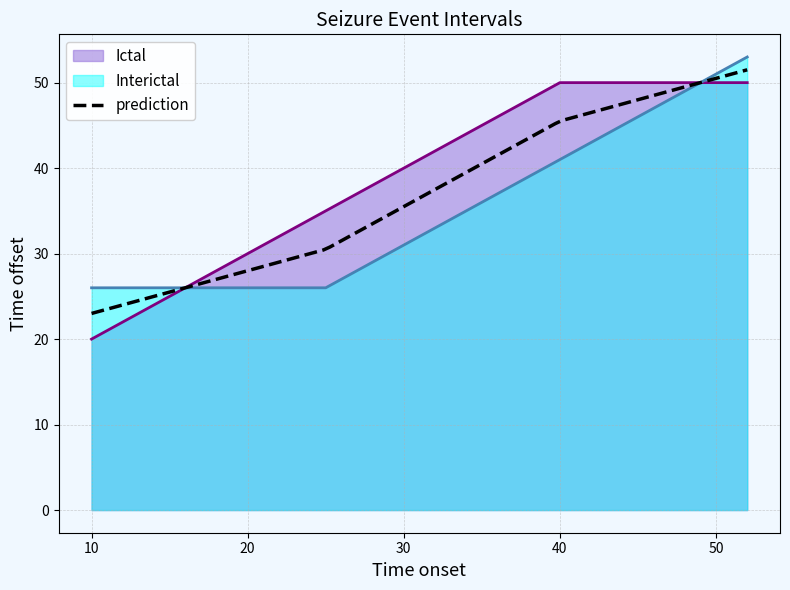

Which series ends up on top after the final intersection of Ictal and Interictal?

Interictal